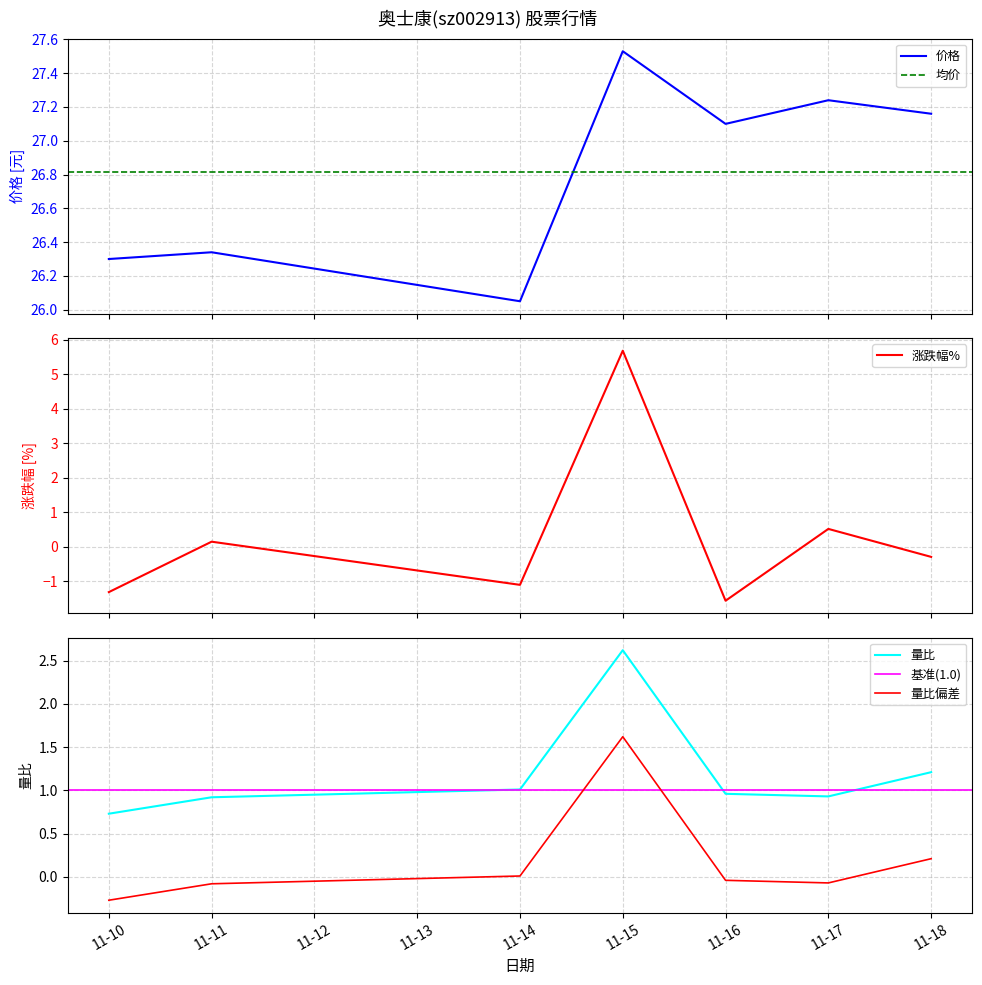

Does the chart have visible grid lines?

Yes